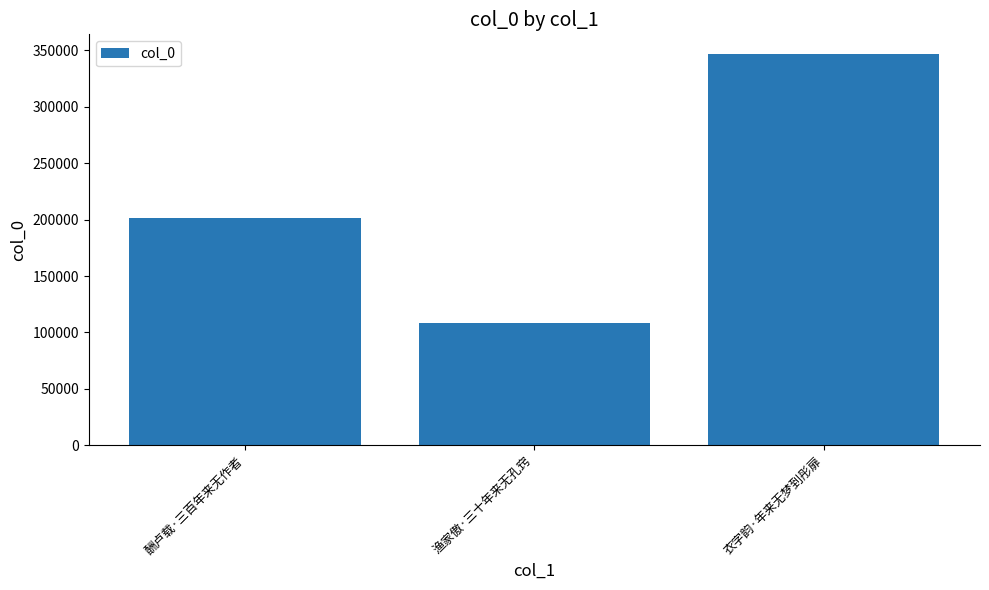

Rank the categories by value from lowest to highest.

渔家傲·三十年来无孔窍, 酬卢载·三百年来无作者, 衣字韵·年来无梦到彤扉